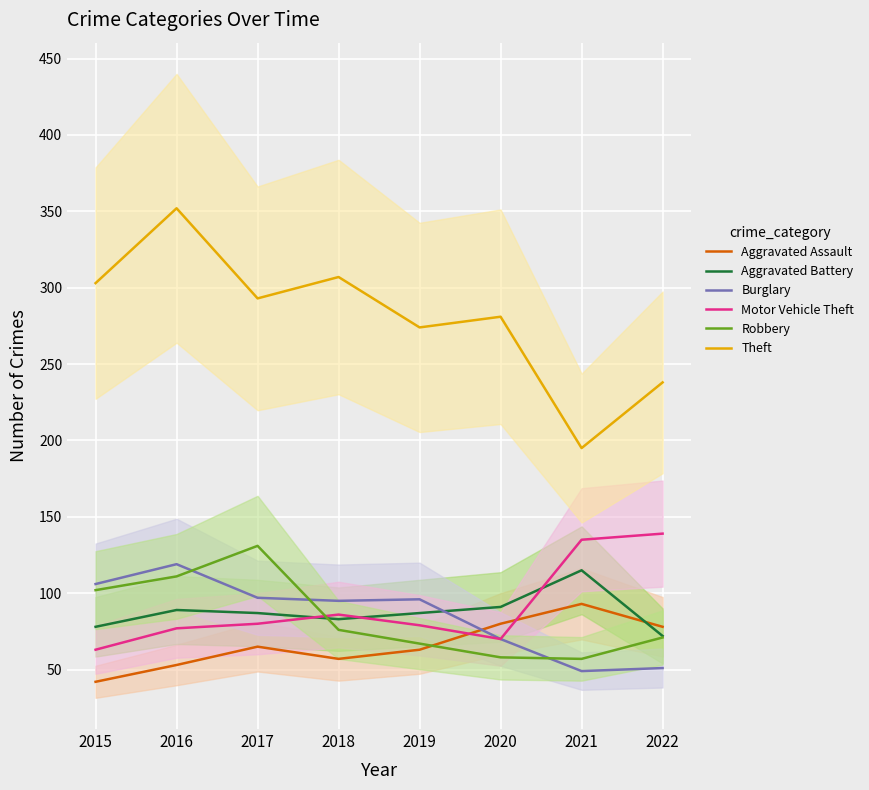

List the series in order of their peak value, highest first.

Theft, Motor Vehicle Theft, Robbery, Burglary, Aggravated Battery, Aggravated Assault